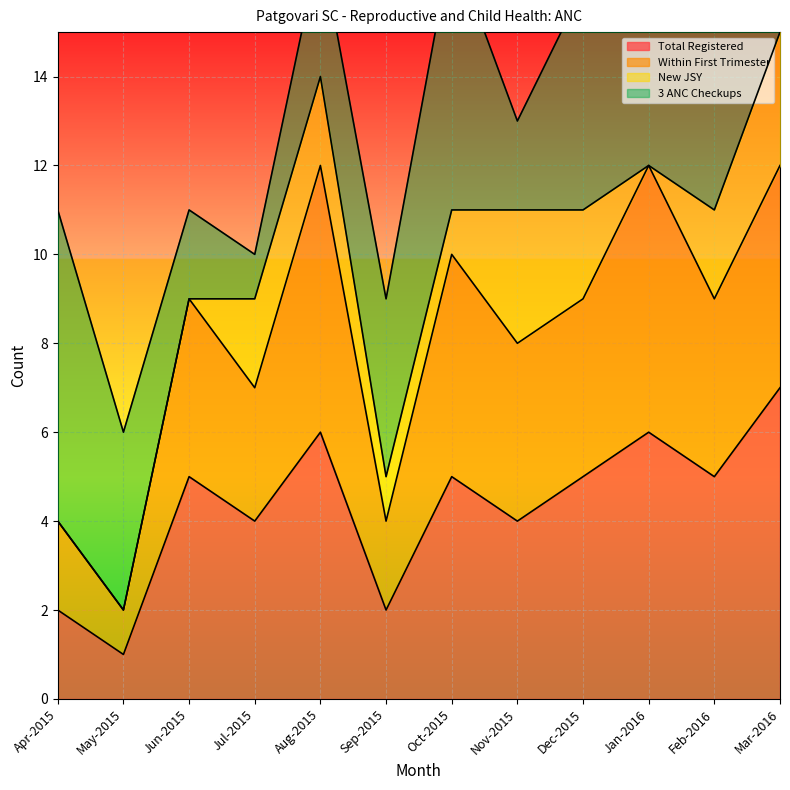

What value does the Total Registered series have at Apr-2015?

2